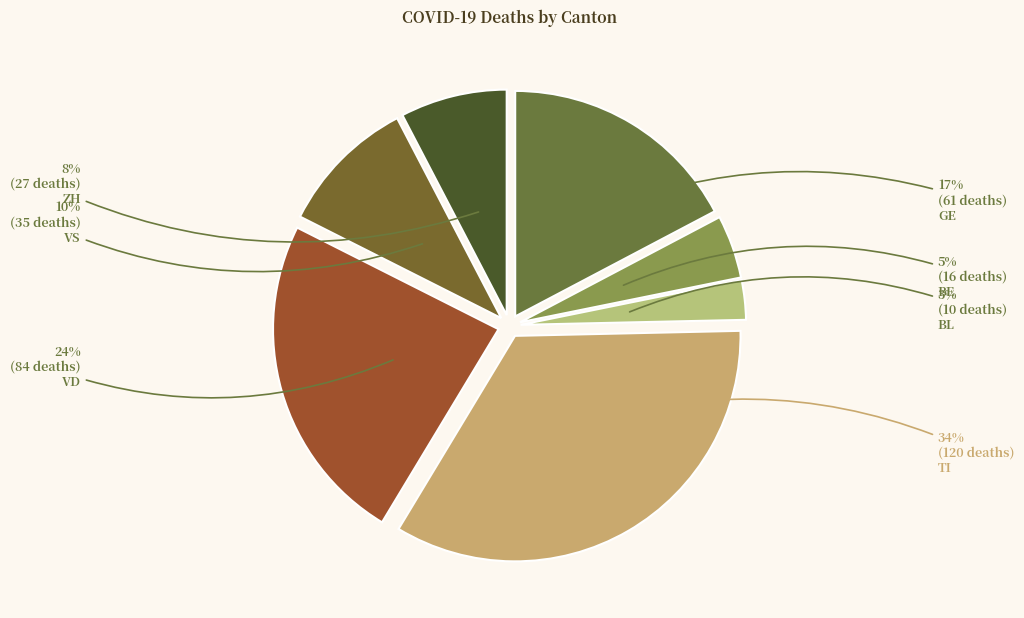

To the nearest percent, what is the difference between the largest and smallest slice percentages?

31%